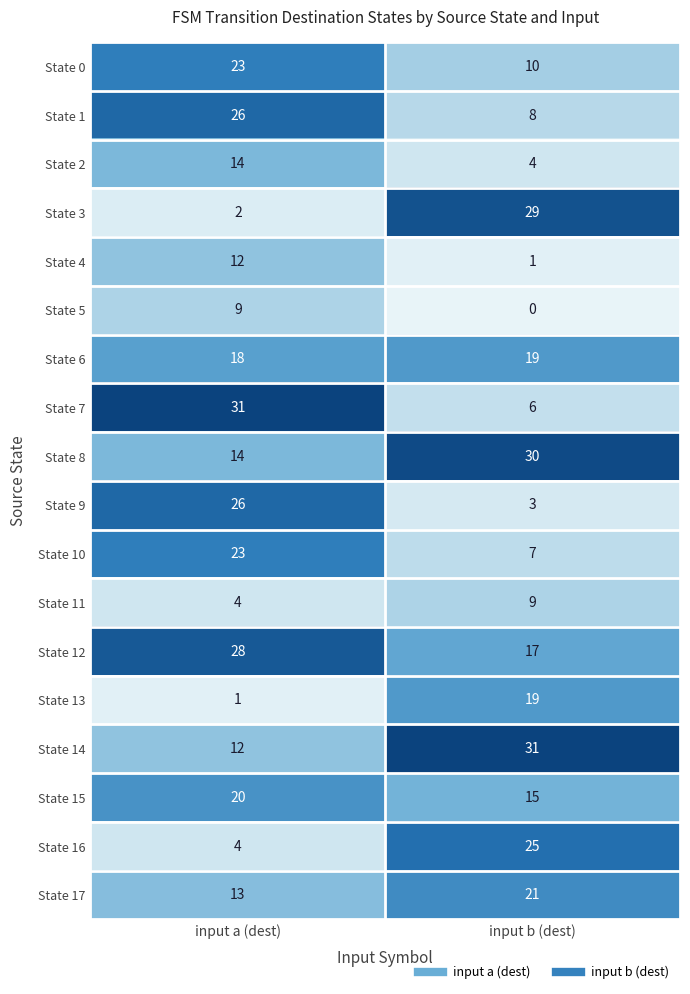

The State 16 series shows 25 at input b (dest). True or false?

True